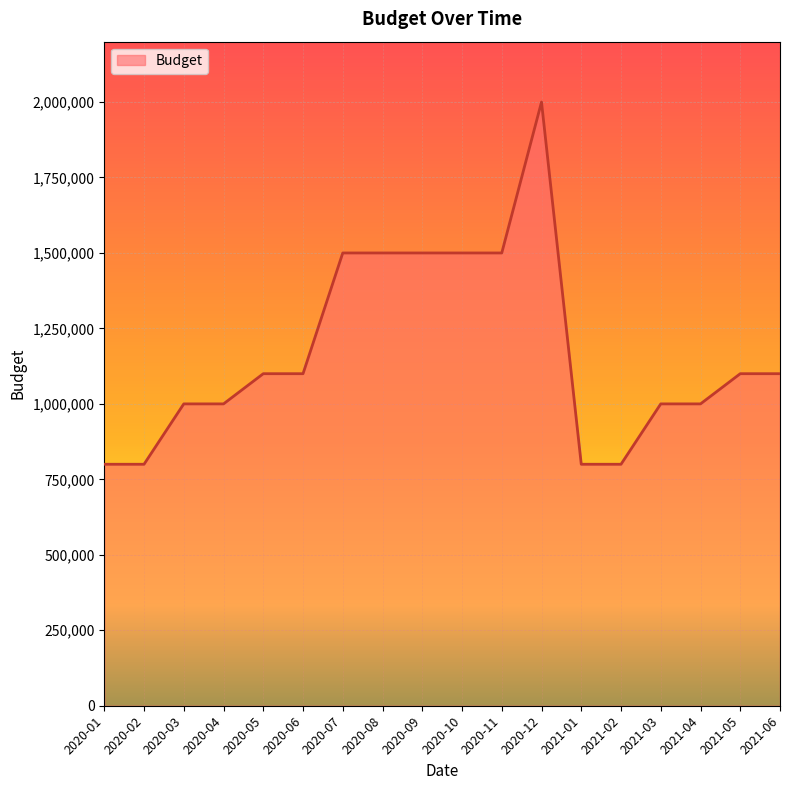

What is the average value?

1172222